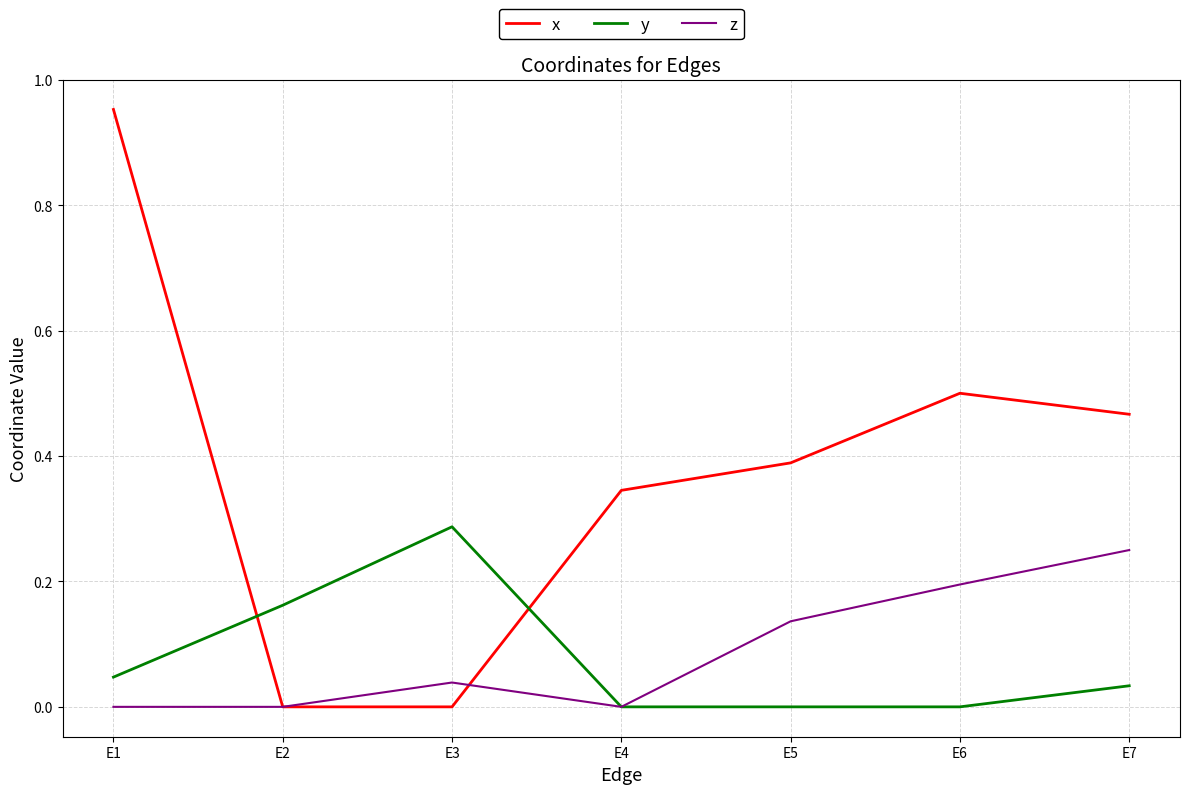

How many lines are shown in the chart?

3